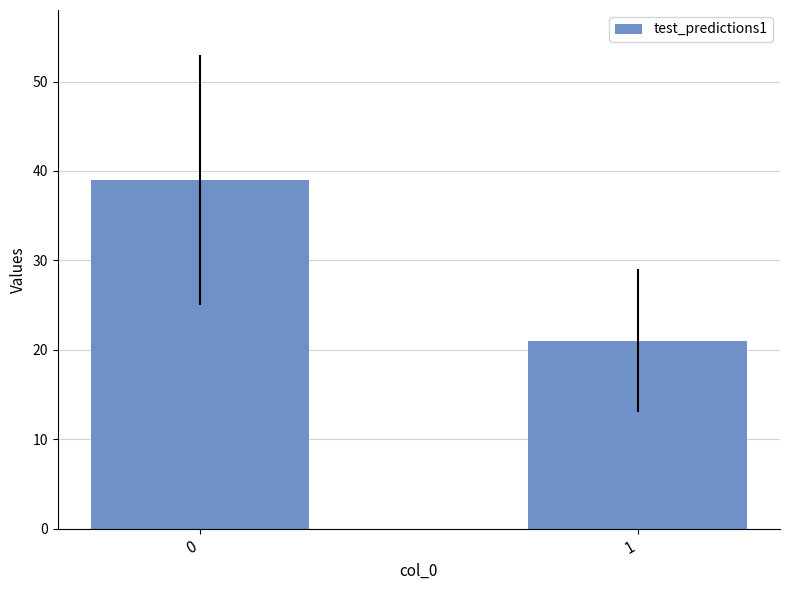

What is the ratio of the value at 1 to the value at 0?

0.5